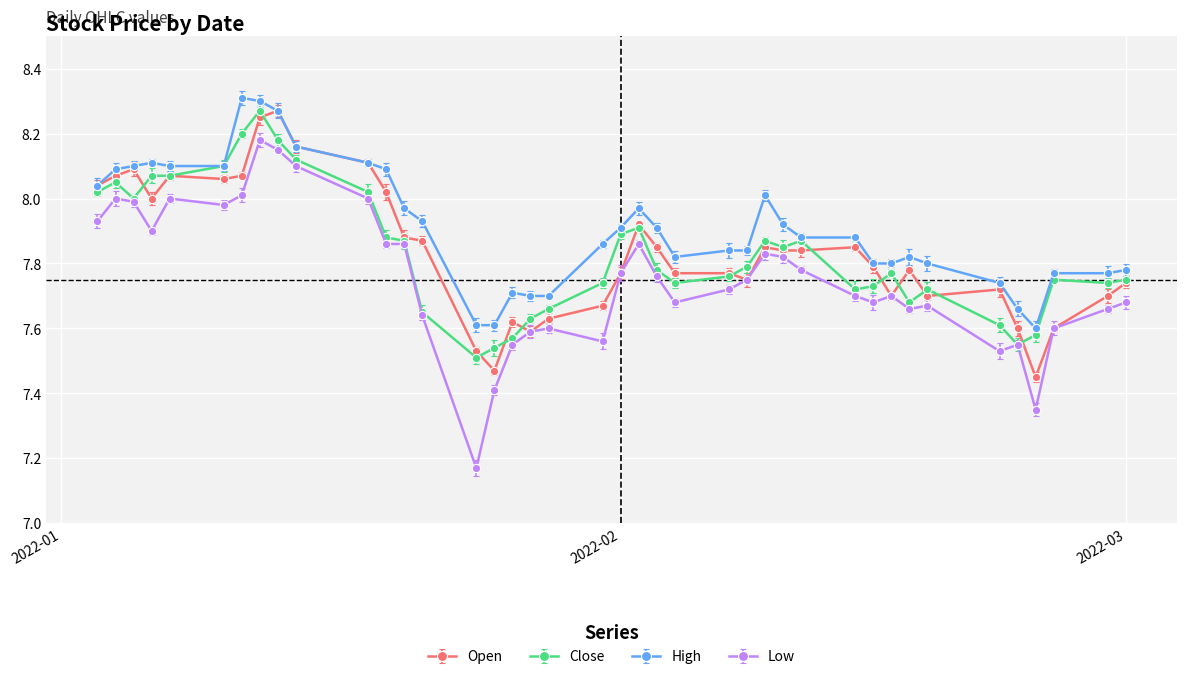

Which series has the widest spread of values?

Low